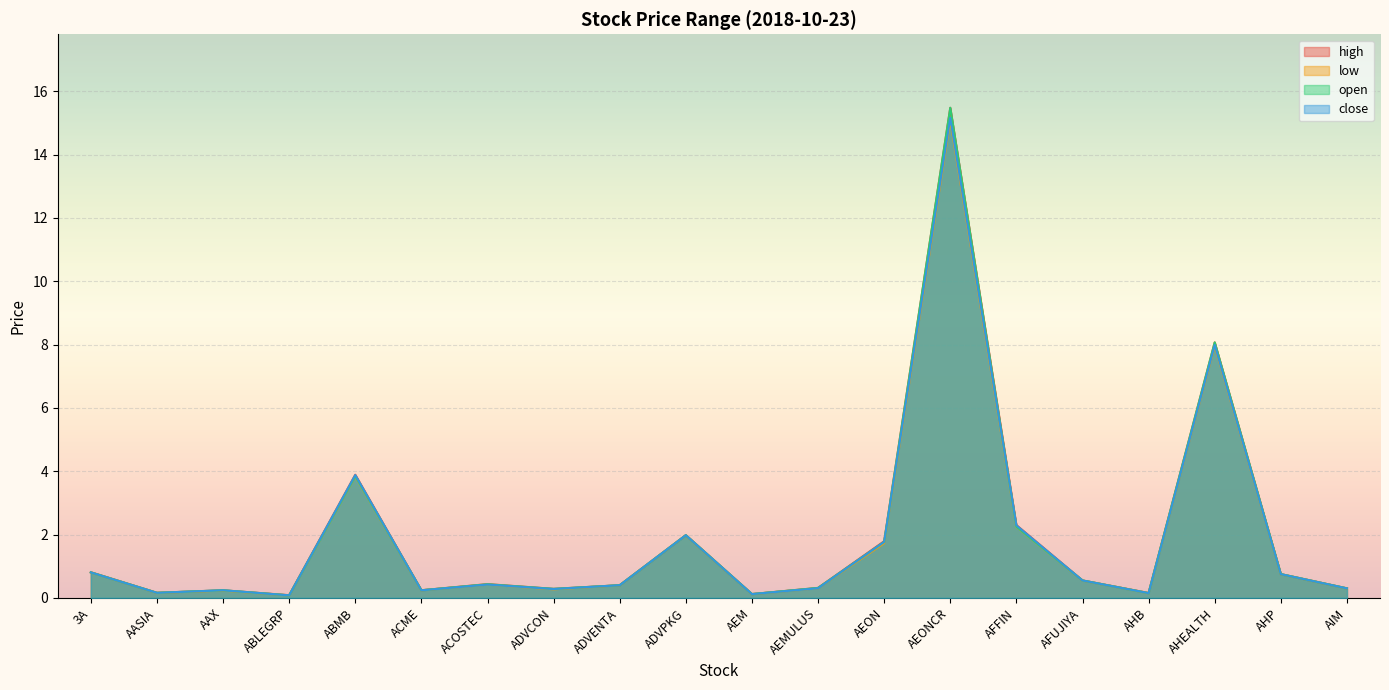

Which series has the largest total across all categories?

high